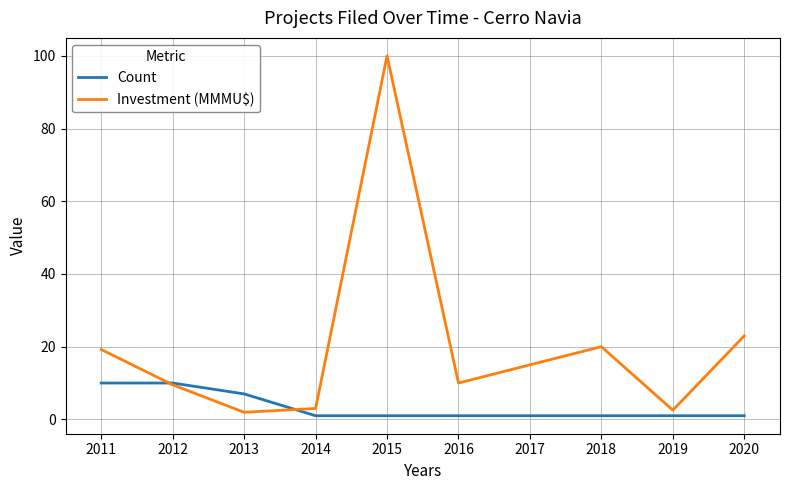

Is it true that Investment (MMMU$) equals 16.1 at 2012?

False